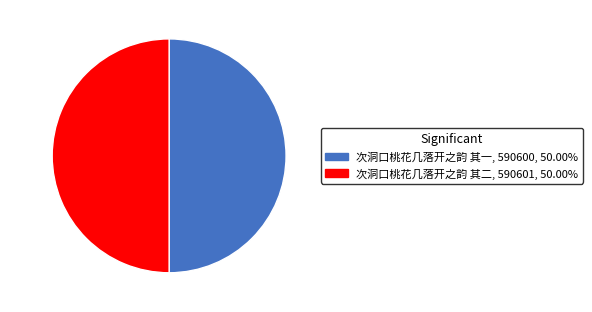

Is the sum of 其二 and 其一 greater than half?

Yes